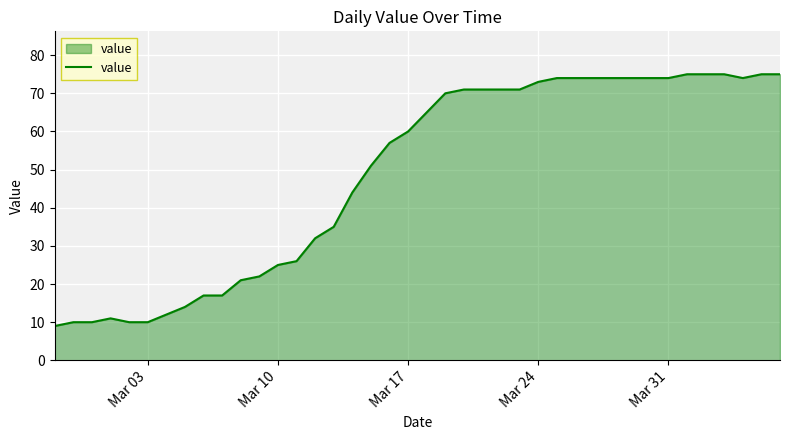

What is the smallest value displayed?

9